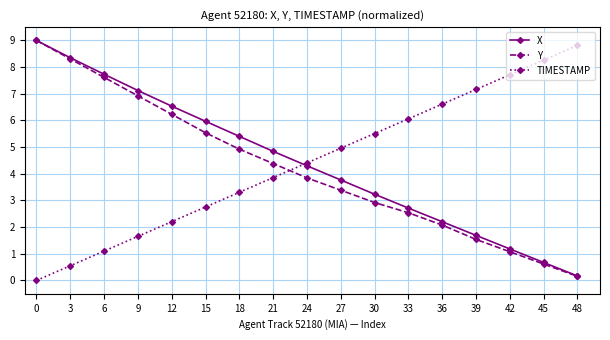

What is the value of the TIMESTAMP point at the 9th from the left?

4.4